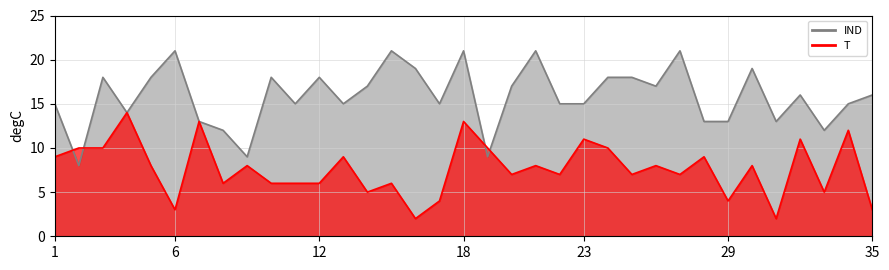

What is the value of the IND point at the 1st from the left?

15